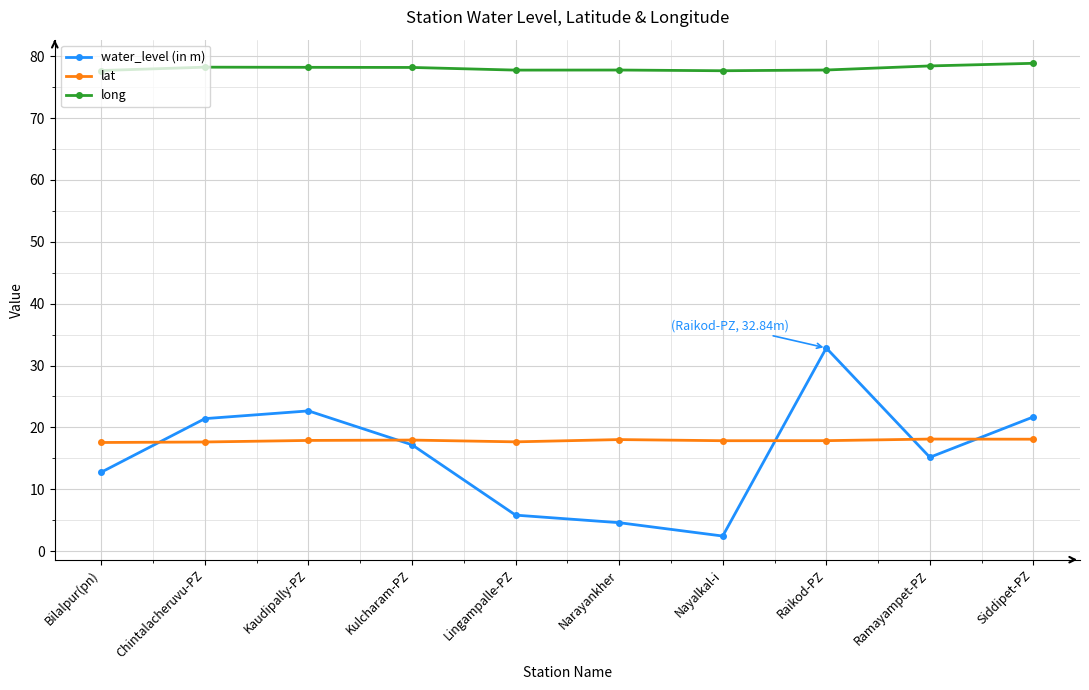

What is the label of the 5th point from the right?

Narayankher